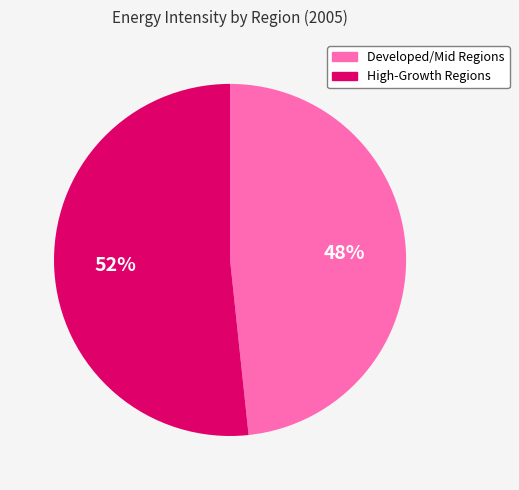

How many segments does this pie chart have?

2